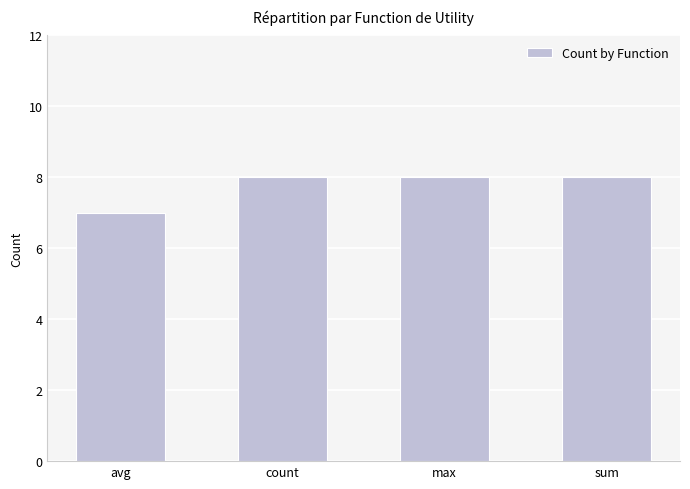

What is the difference between the maximum and minimum values?

1